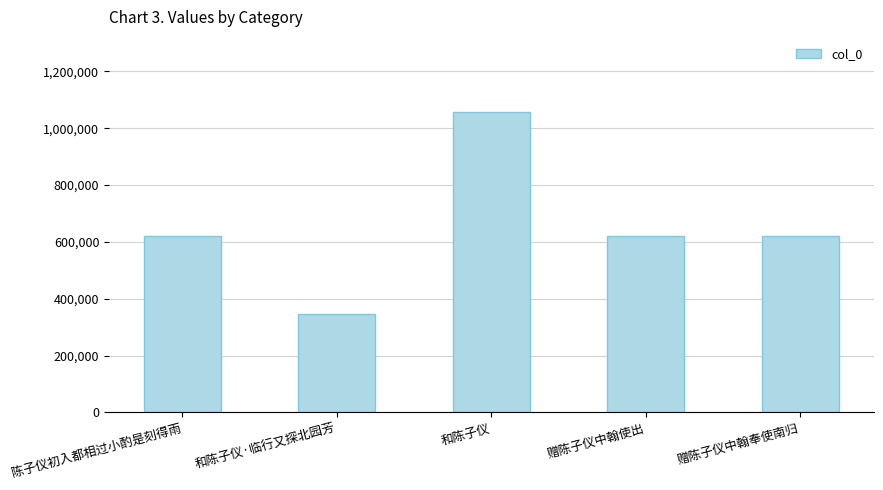

True or false: the data shows 285411 at 赠陈子仪中翰奉使南归.

False